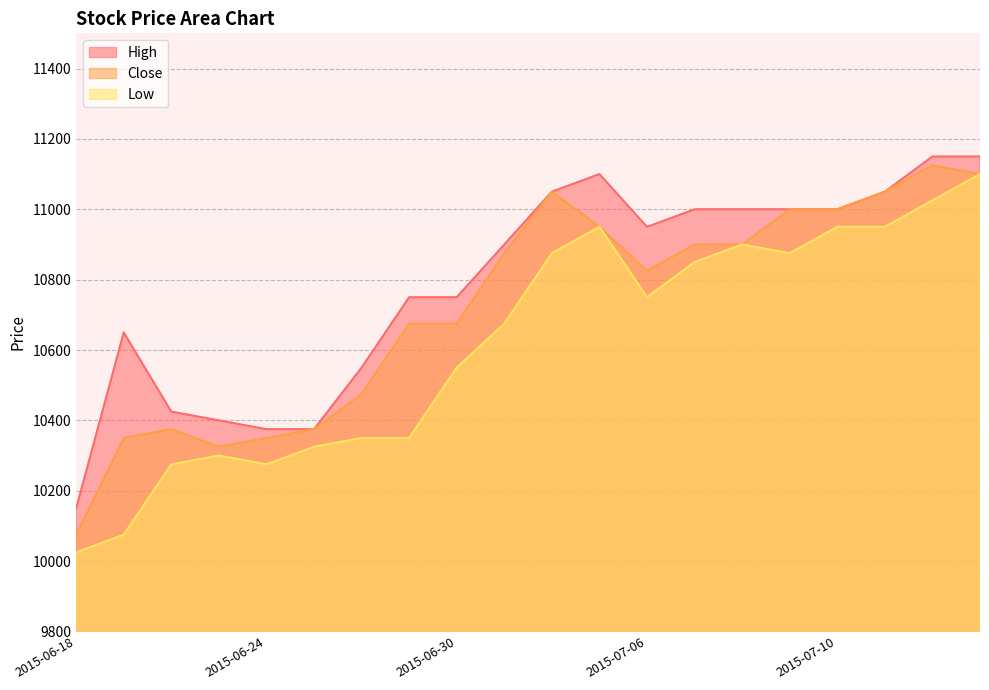

Where is the first local minimum for Close?

2015-06-23